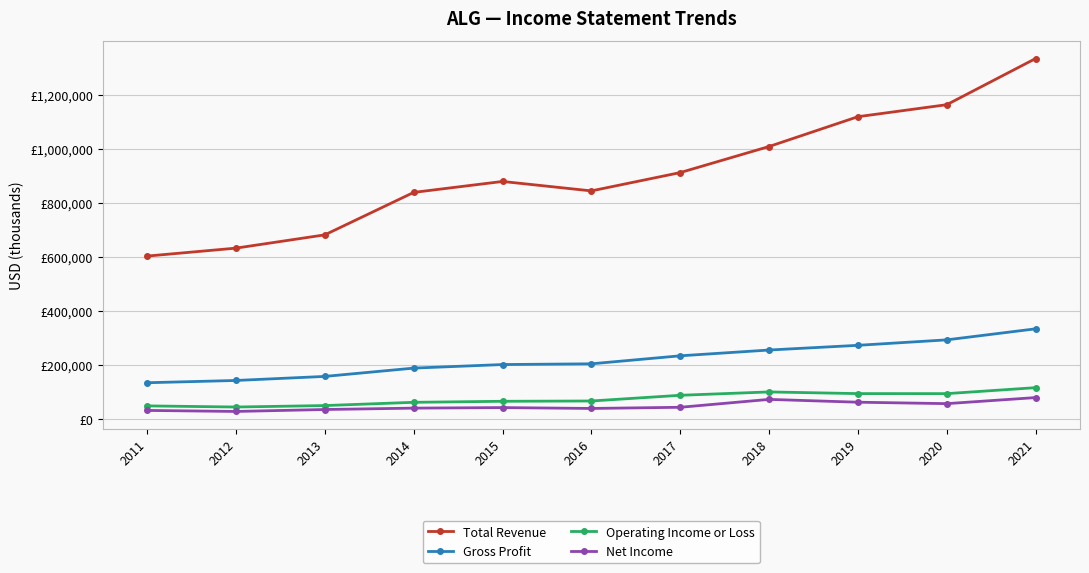

What is the value of the Gross Profit point at the 10th from the left?

293700